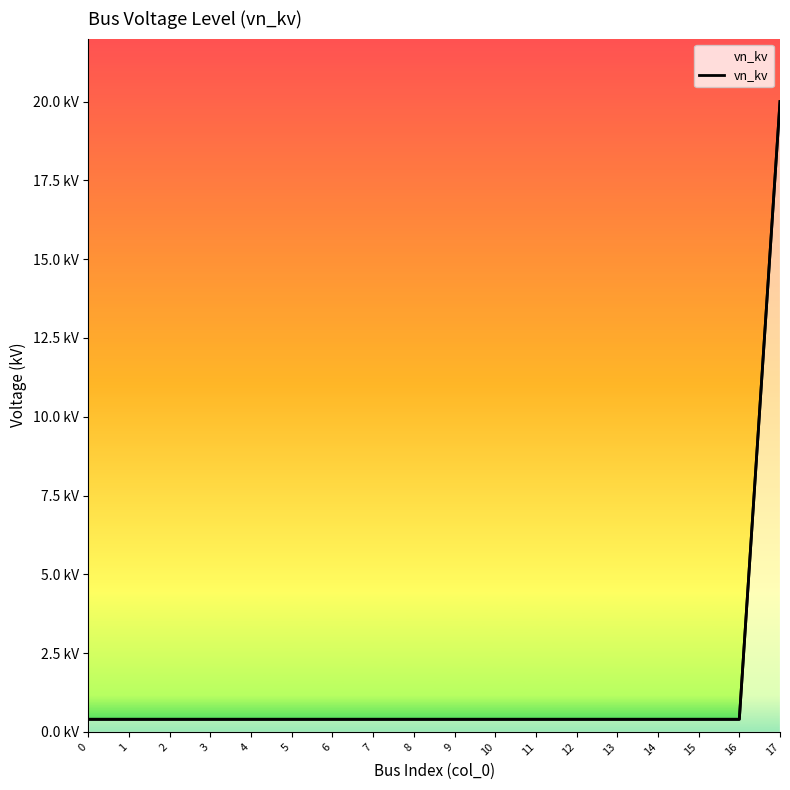

The value at 12 is 0.4. True or false?

True